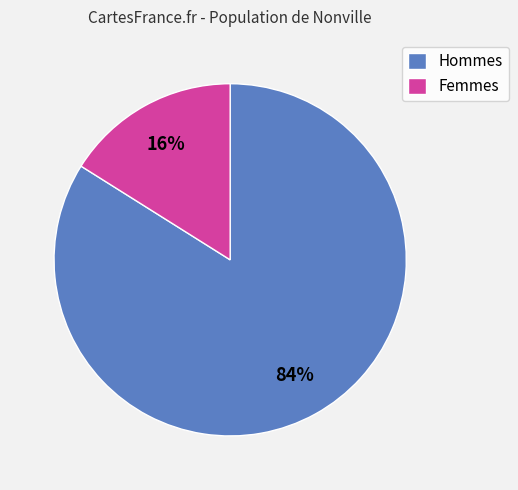

Is it true that Hommes is 84% of the pie?

True